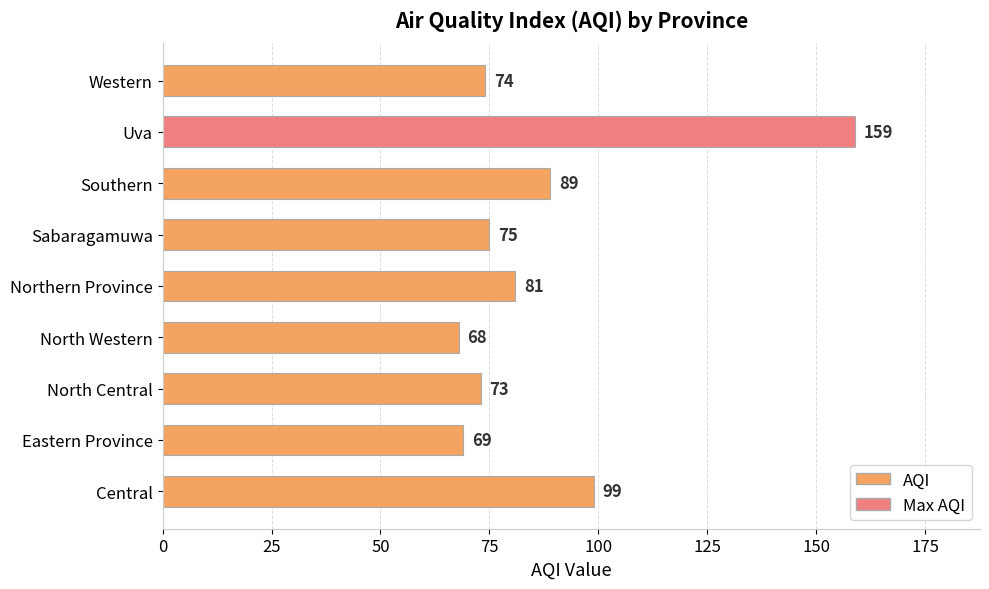

How many bars are there in total?

9